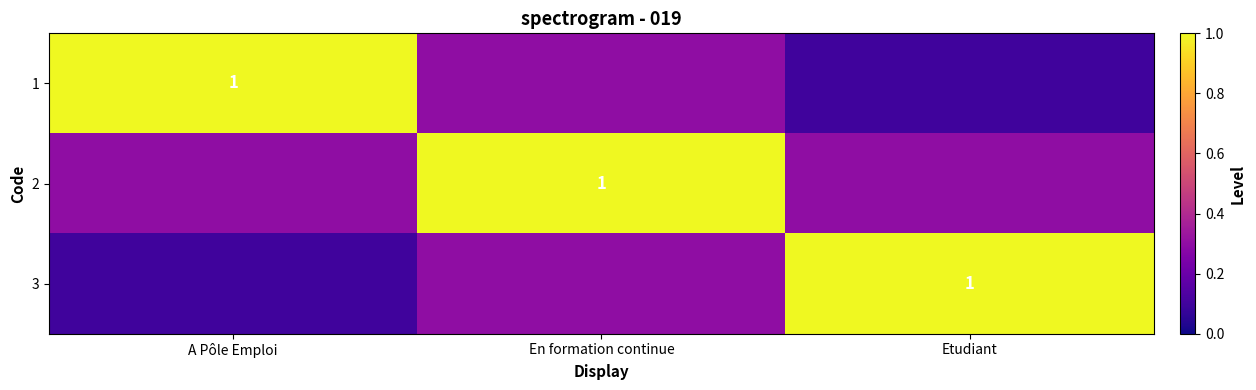

True or false: 3 has a value of 1.0 at Etudiant.

True